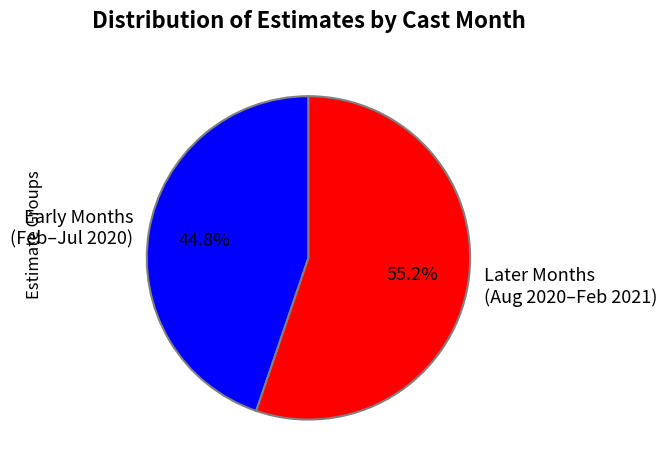

What is the smallest slice in the pie chart?

Early Months (Feb–Jul 2020)